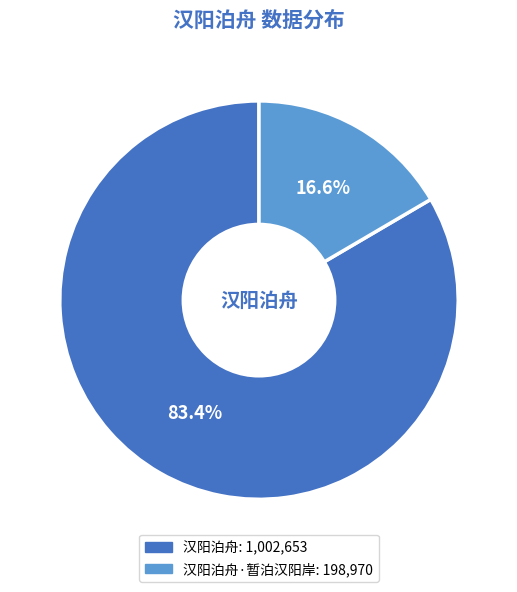

Does any single category account for the majority?

Yes